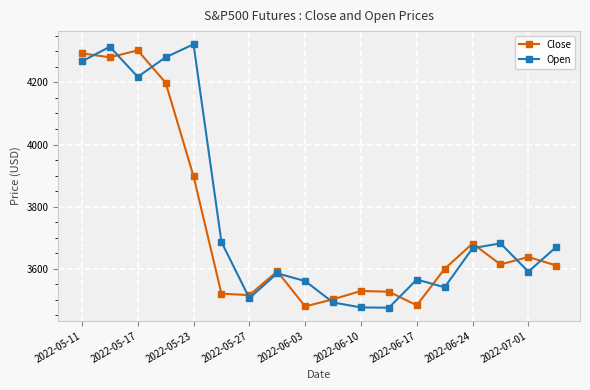

What is the minimum value shown in the chart?

3474.1